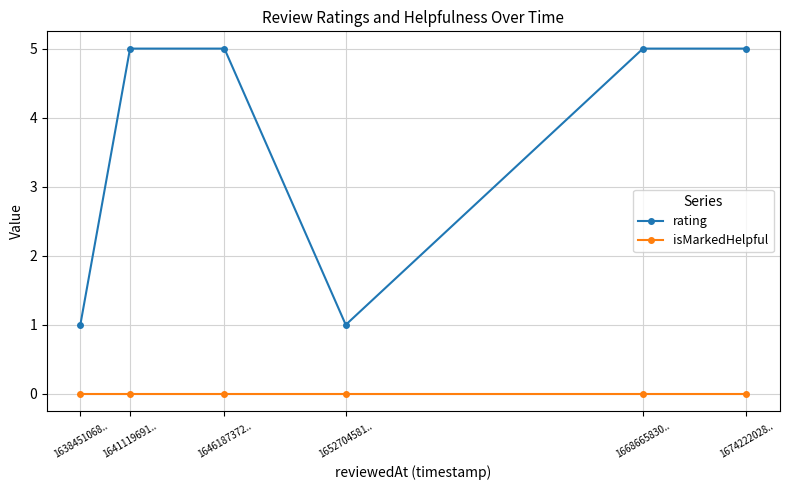

Does the chart display data point markers on the line(s)?

Yes